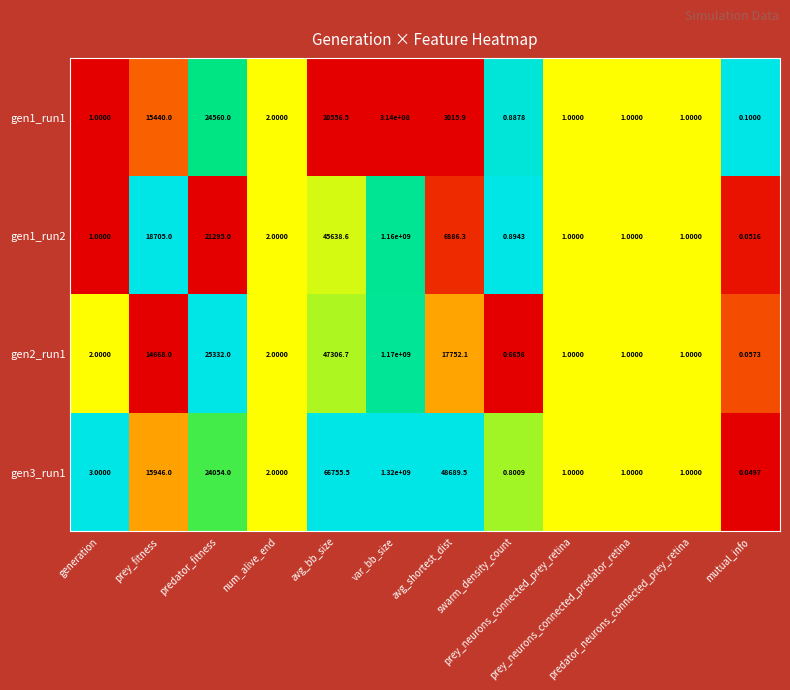

At which category does the chart reach its minimum across all series?

mutual_info